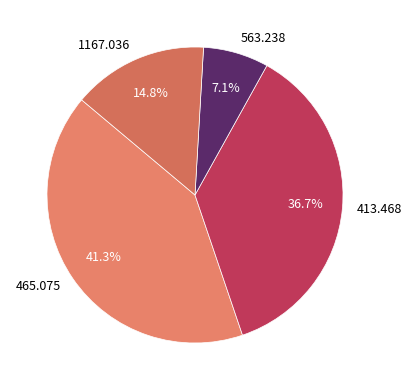

True or false: 413.468 accounts for 48% of the total.

False